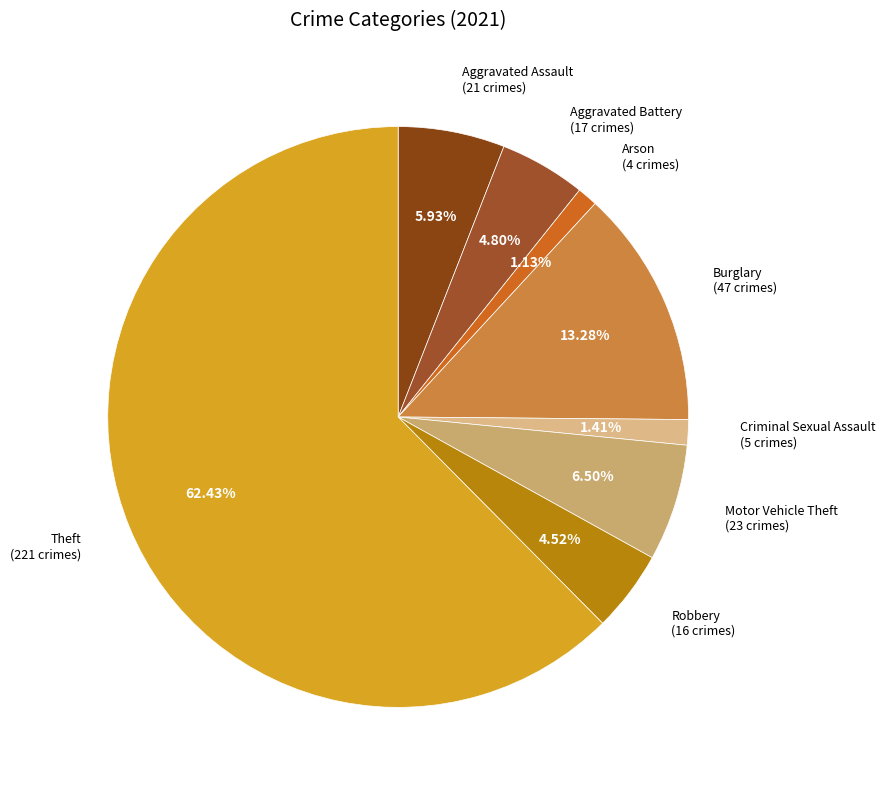

Combined, do Theft (221 crimes) and Motor Vehicle Theft (23 crimes) account for over 50%?

Yes